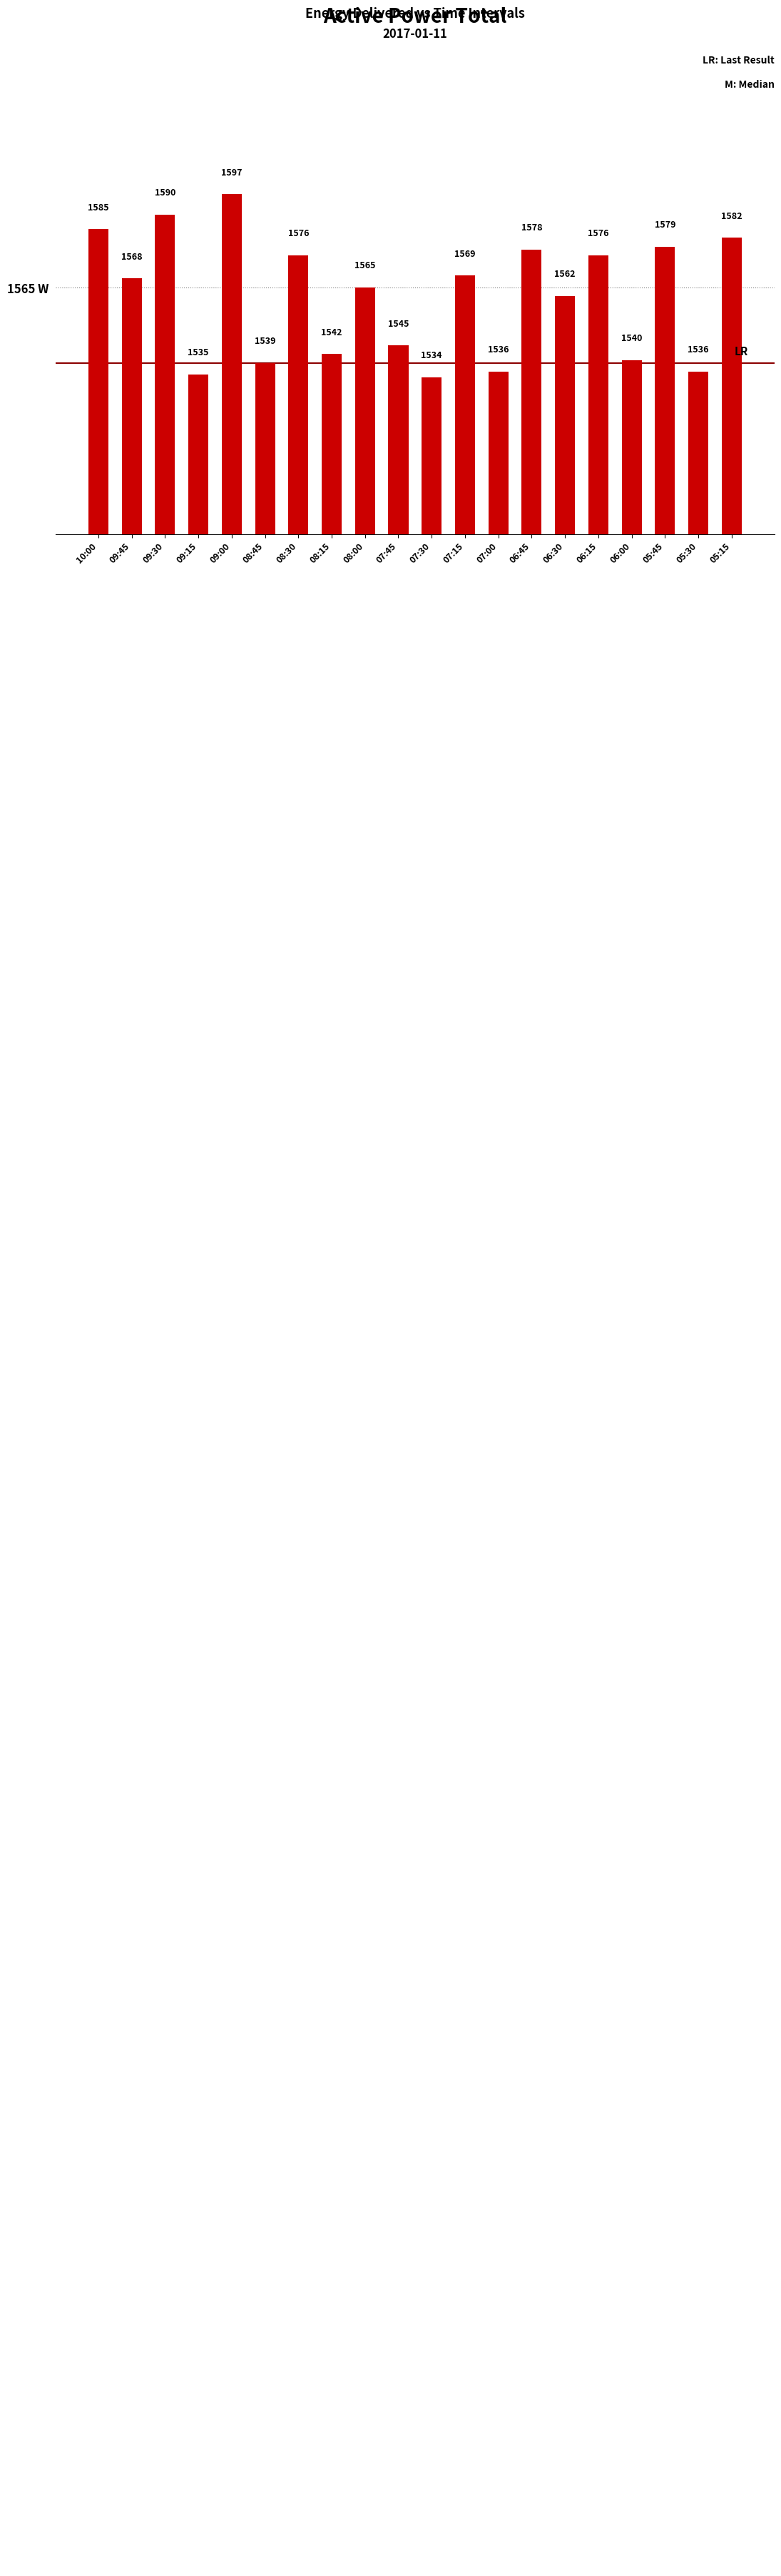

How many values are below 1568?

10